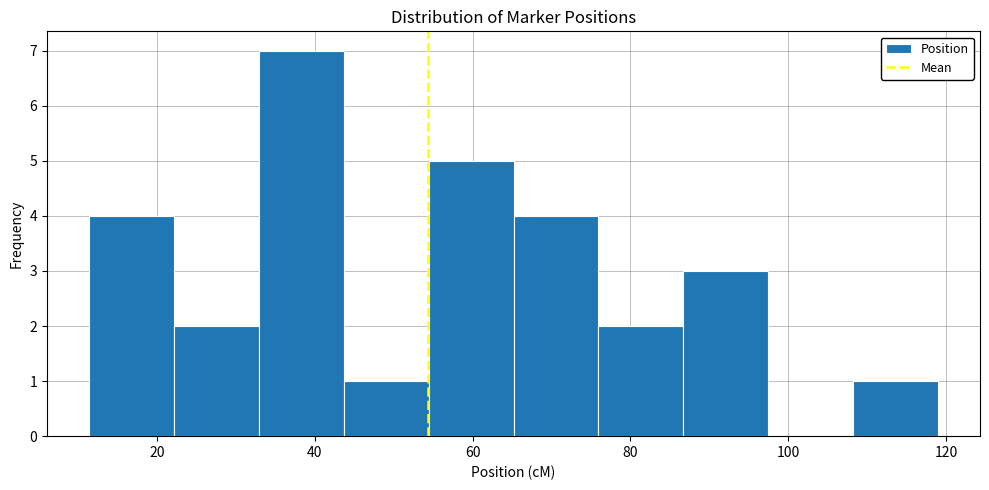

Over which range of the x-axis is the bar tallest?

32 to 44